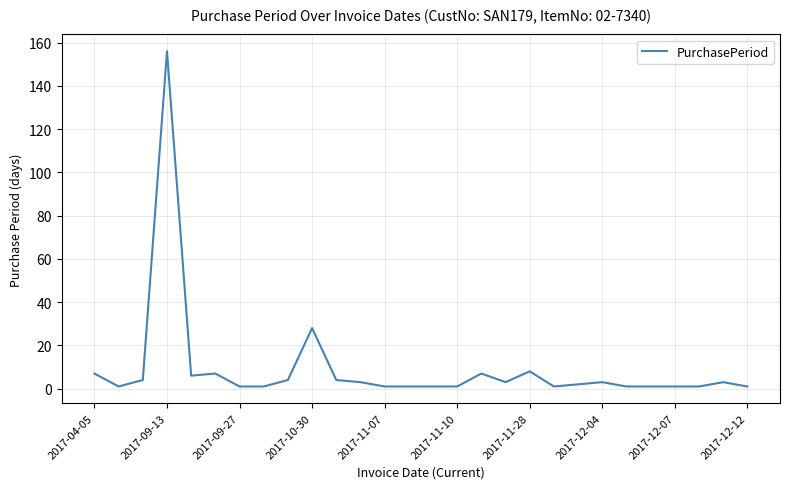

Does the chart have visible grid lines?

Yes